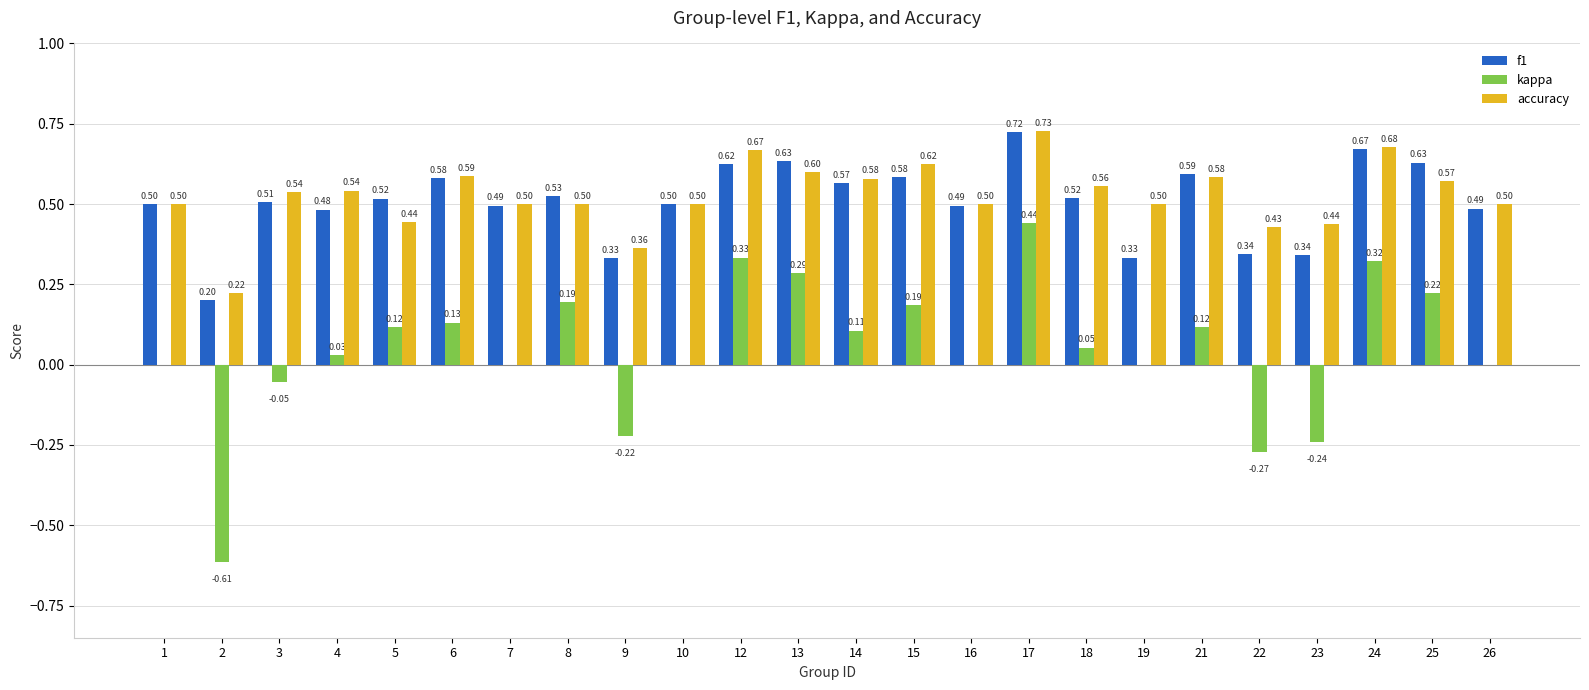

At which category is the sum across all series the highest?

17